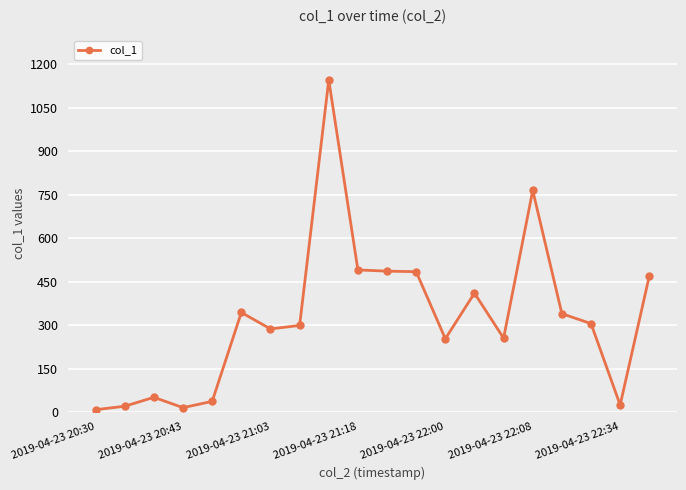

What is the greatest value displayed?

1146.3